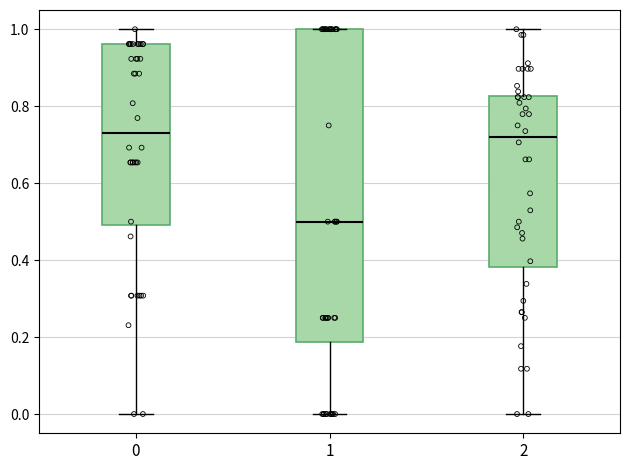

Where does the lower whisker of the box at x = 2 end on the y-axis? The values are not printed on the chart, so give them approximately, as read against the axis.

0.00